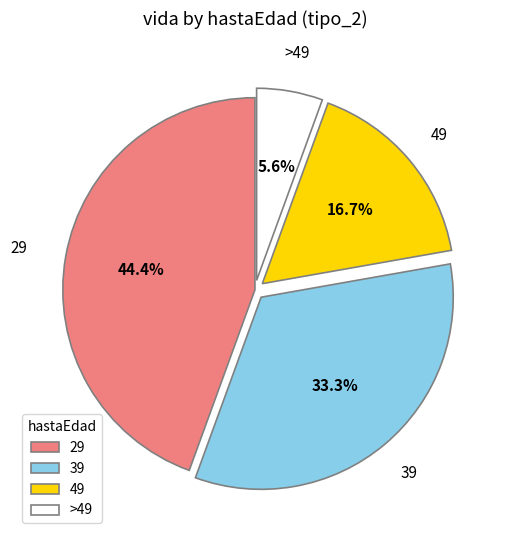

Rank the categories by value from highest to lowest.

29, 39, 49, >49